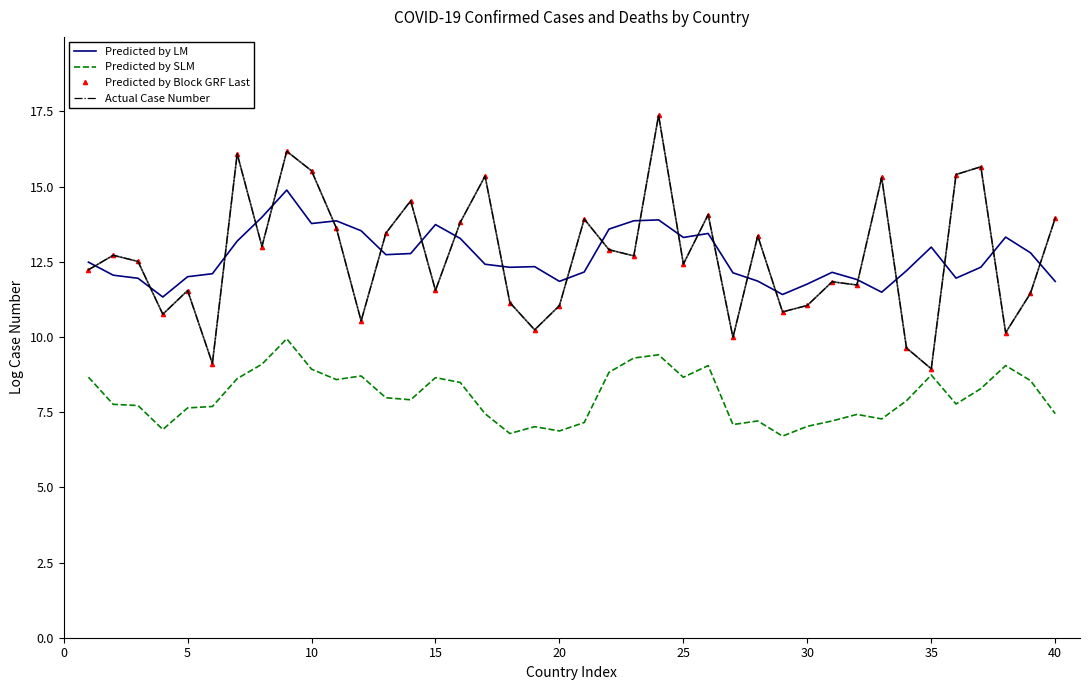

Which series has the widest spread of values?

Predicted by Block GRF Last